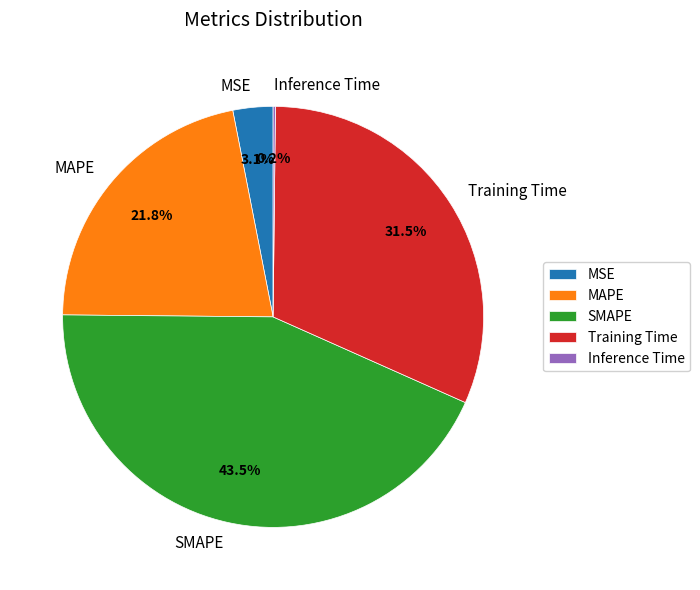

Does any single category account for the majority?

No